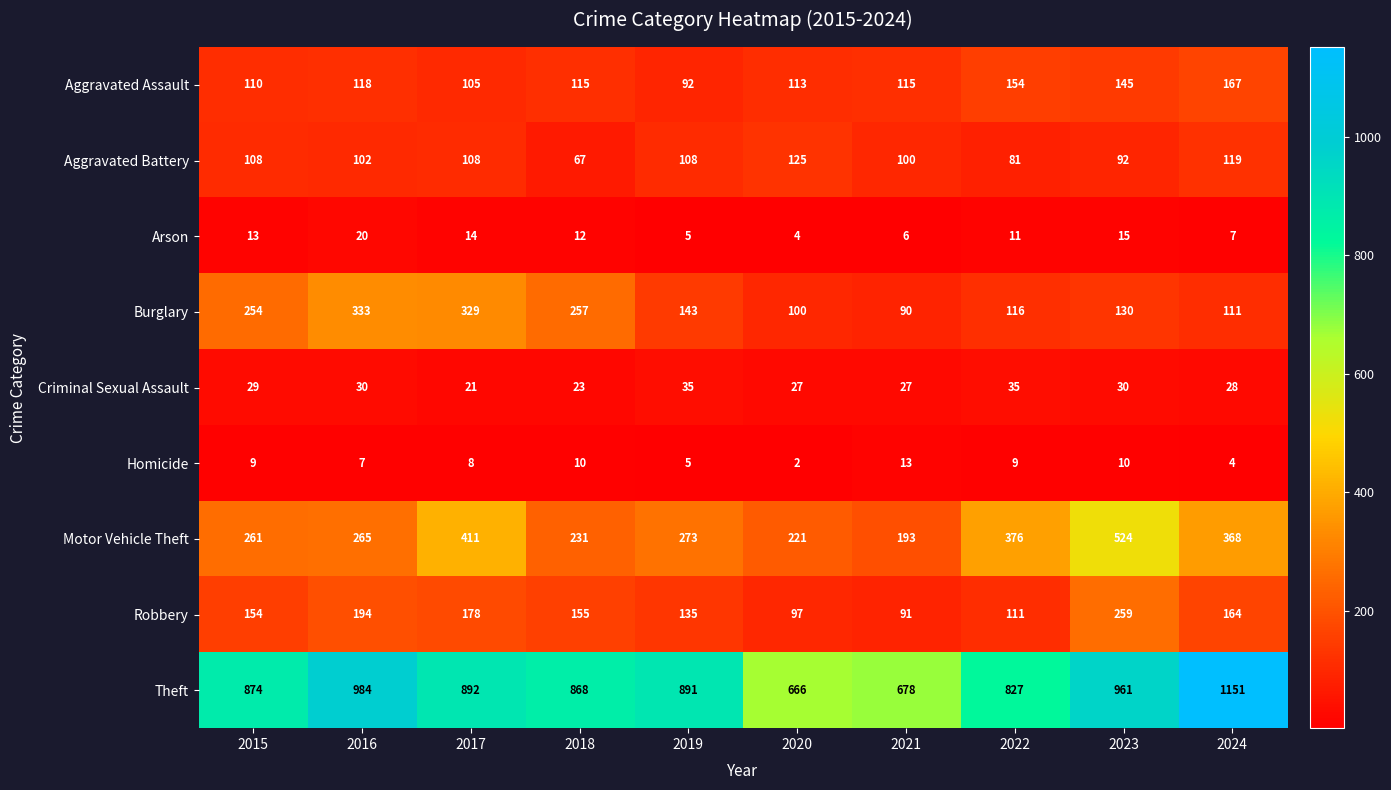

Is it true that Aggravated Battery equals 31 at 2022?

False